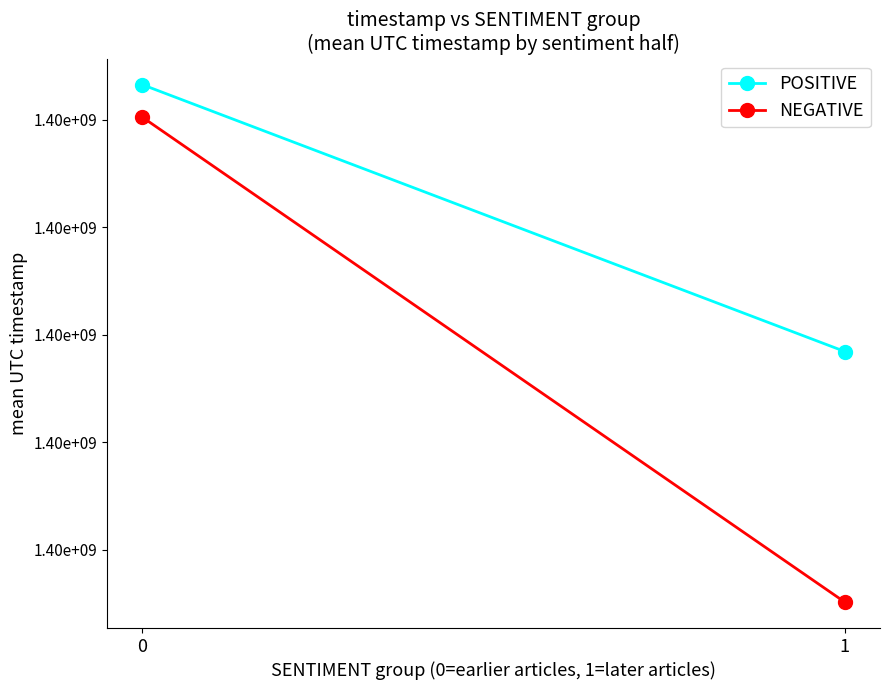

Which series has the largest total across all categories?

POSITIVE